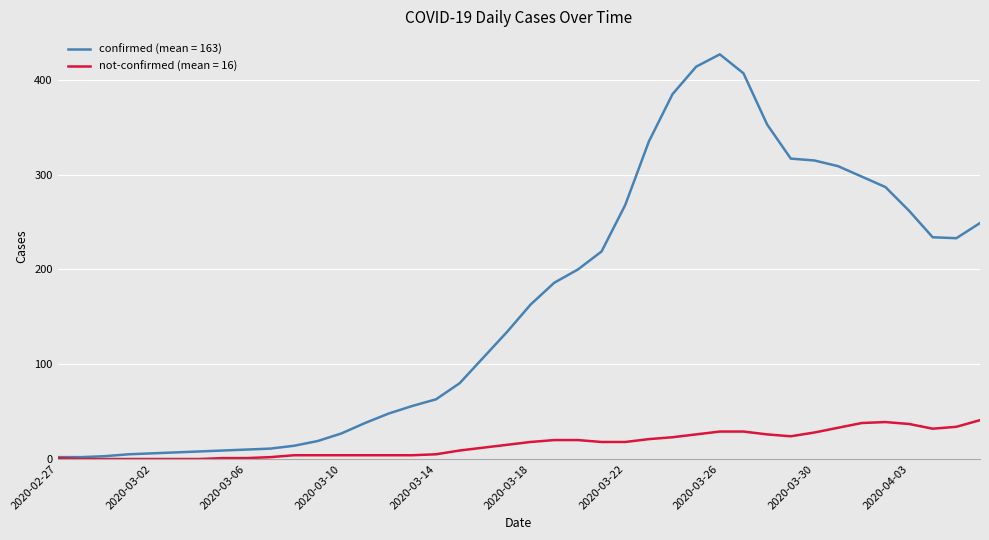

What is the maximum value shown in the chart?

427